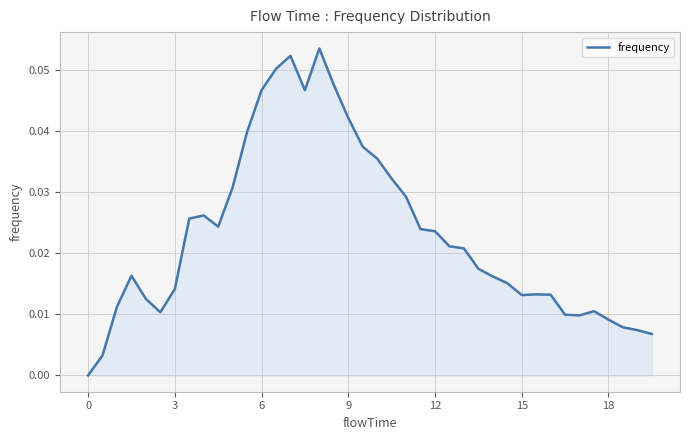

How many lines are shown in the chart?

1